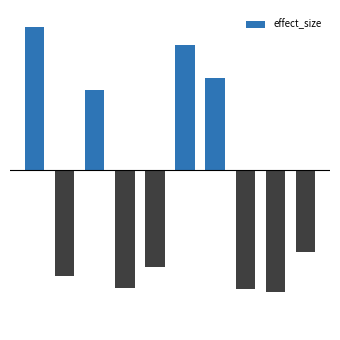

List the labels in order of value, largest first.

0, 5, 6, 2, 9, 4, 1, 3, 7, 8